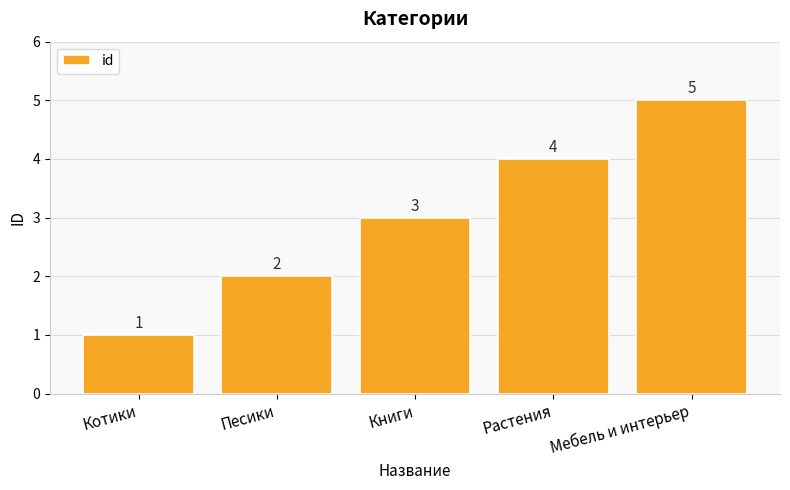

Does the chart contain any negative values?

No